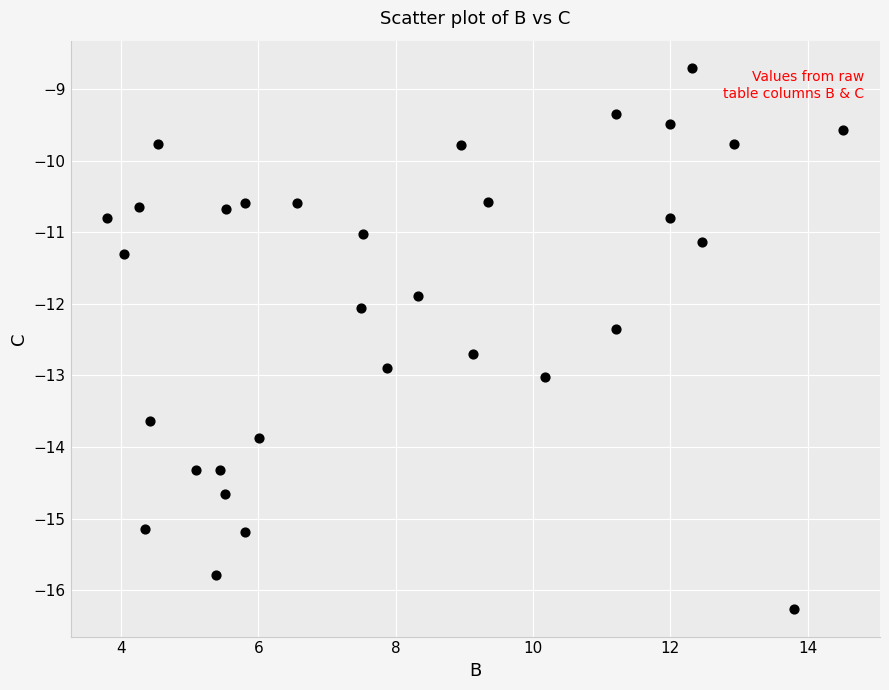

What is the range of Y values (max minus min)?

7.6